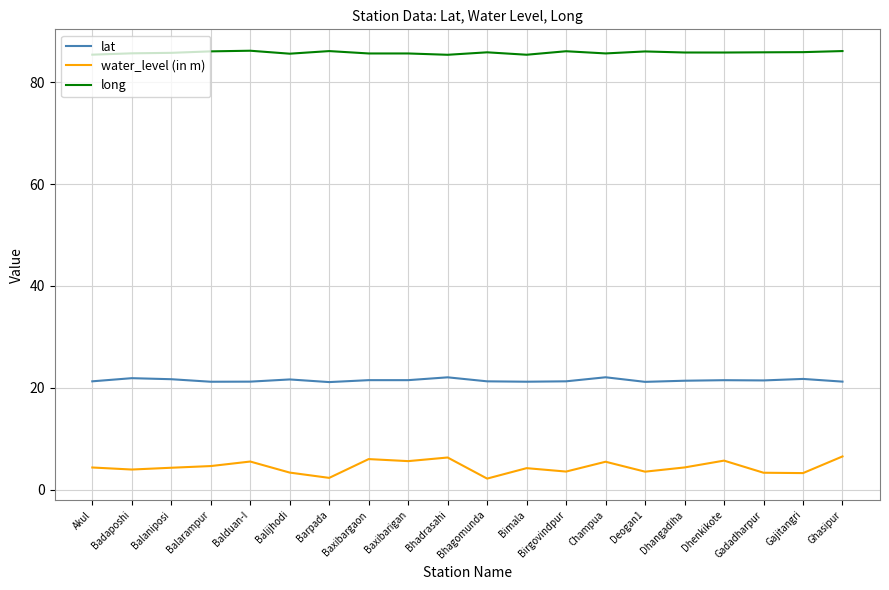

Count the number of data series in this chart.

3